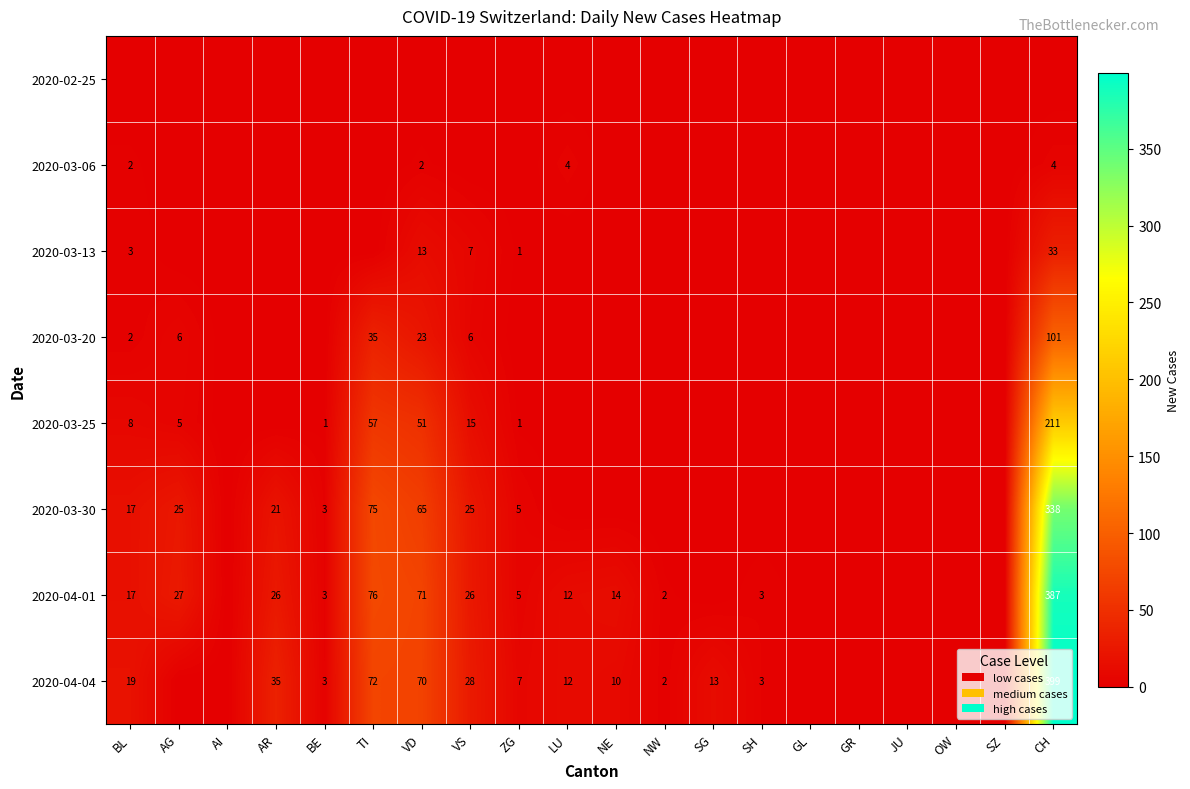

What is the sum of the 2020-03-13 values at ZG and VD?

14